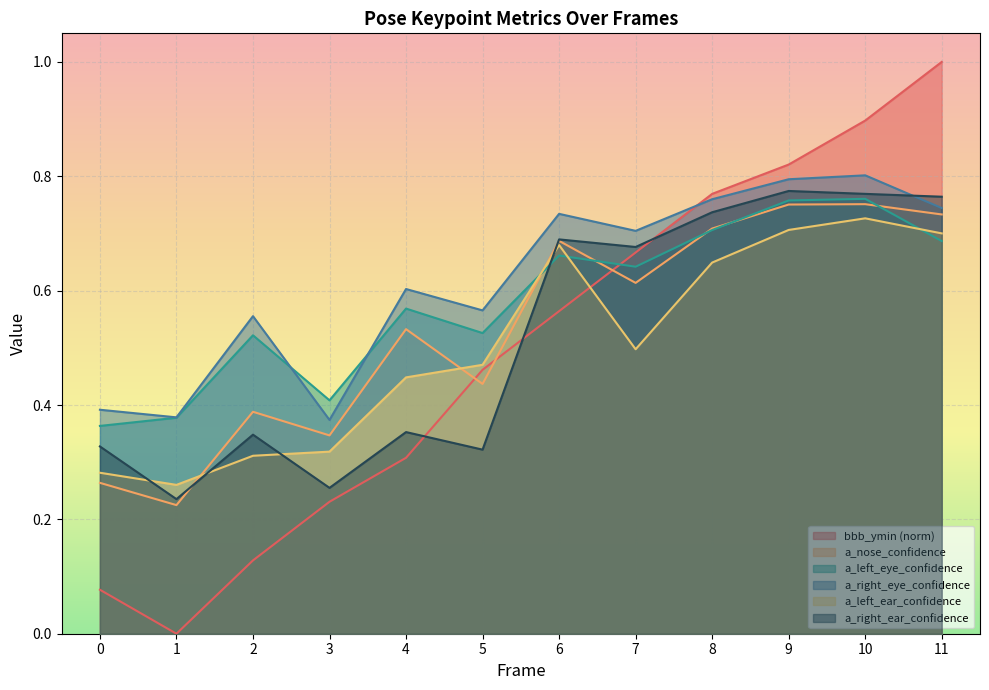

Reading left to right, list all the values displayed in this chart.

bbb_ymin: 0=0.1	1=0.0	2=0.1	3=0.2	4=0.3	5=0.5	6=0.6	7=0.7	8=0.8	9=0.8	10=0.9	11=1.0
a_nose_confidence: 0=0.3	1=0.2	2=0.4	3=0.3	4=0.5	5=0.4	6=0.7	7=0.6	8=0.7	9=0.8	10=0.8	11=0.7
a_left_eye_confidence: 0=0.4	1=0.4	2=0.5	3=0.4	4=0.6	5=0.5	6=0.7	7=0.6	8=0.7	9=0.8	10=0.8	11=0.7
a_right_eye_confidence: 0=0.4	1=0.4	2=0.6	3=0.4	4=0.6	5=0.6	6=0.7	7=0.7	8=0.8	9=0.8	10=0.8	11=0.7
a_left_ear_confidence: 0=0.3	1=0.3	2=0.3	3=0.3	4=0.4	5=0.5	6=0.7	7=0.5	8=0.6	9=0.7	10=0.7	11=0.7
a_right_ear_confidence: 0=0.3	1=0.2	2=0.3	3=0.3	4=0.4	5=0.3	6=0.7	7=0.7	8=0.7	9=0.8	10=0.8	11=0.8